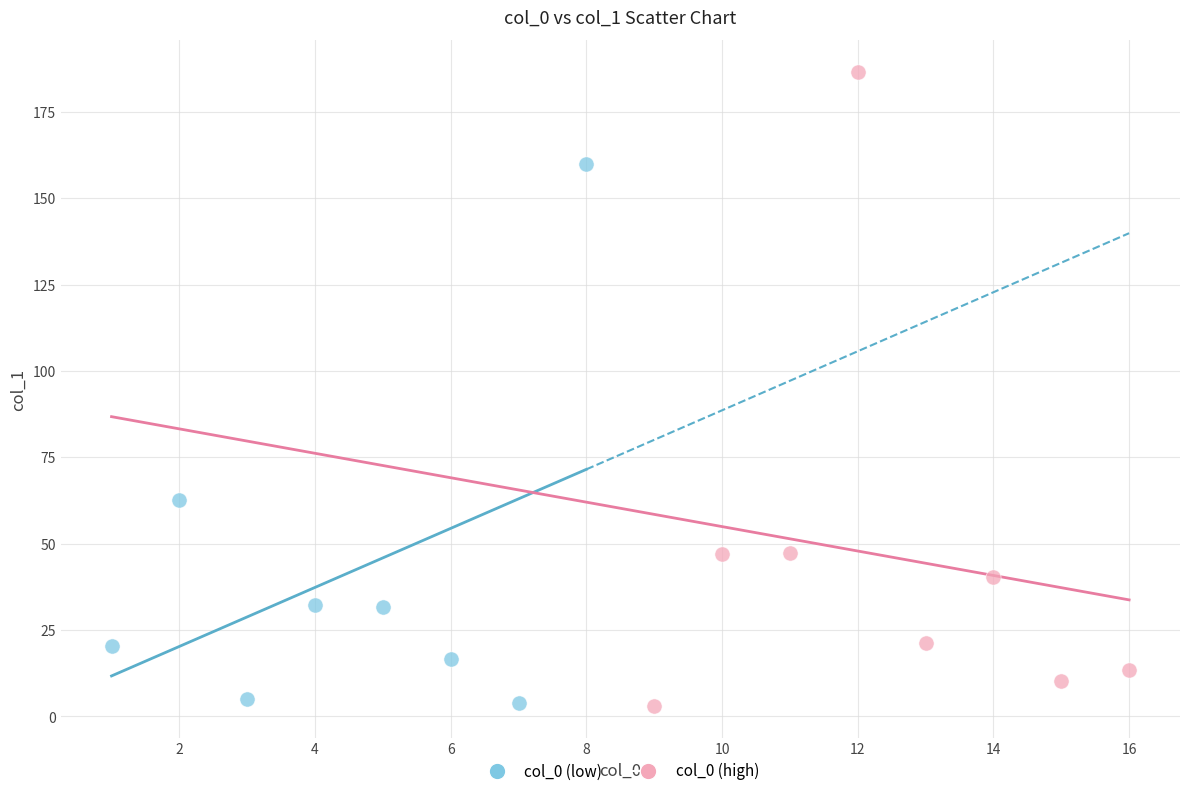

Which series has the largest Y range (max minus min)?

col_0 (high)